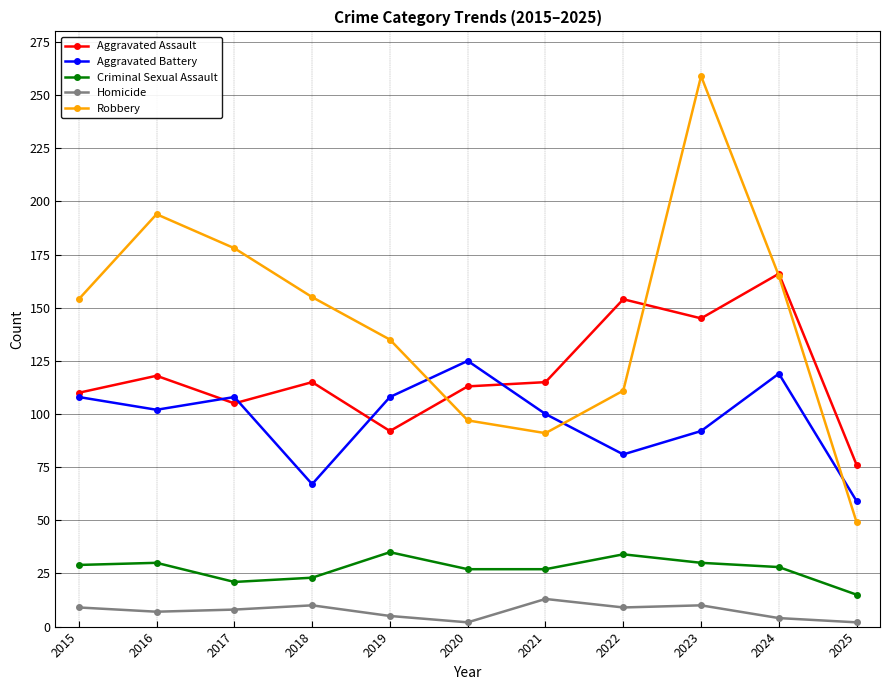

What are all the series names shown in the legend?

Aggravated Assault, Aggravated Battery, Criminal Sexual Assault, Homicide, Robbery